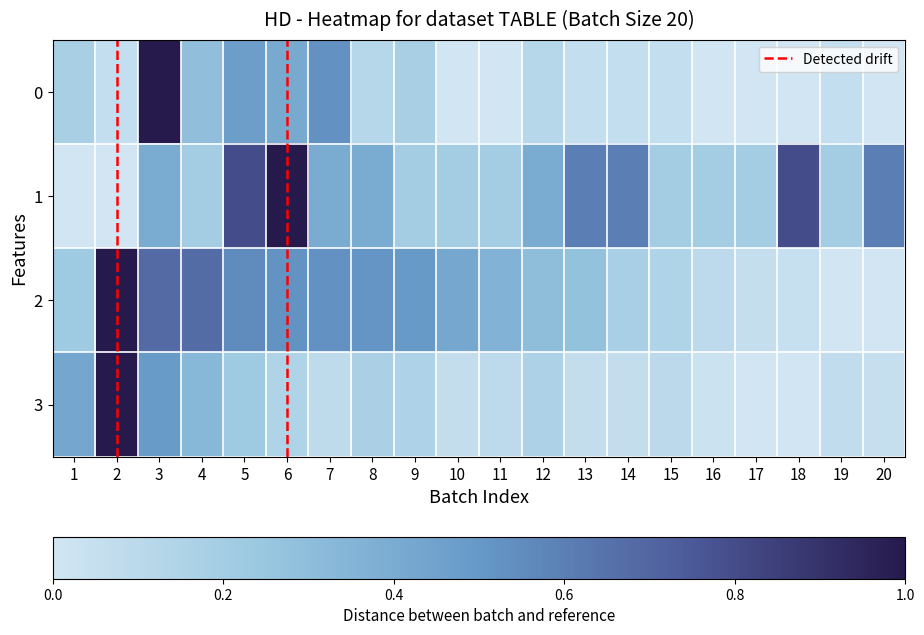

Rank the series by their maximum value, from lowest to highest.

0, 1, 2, 3